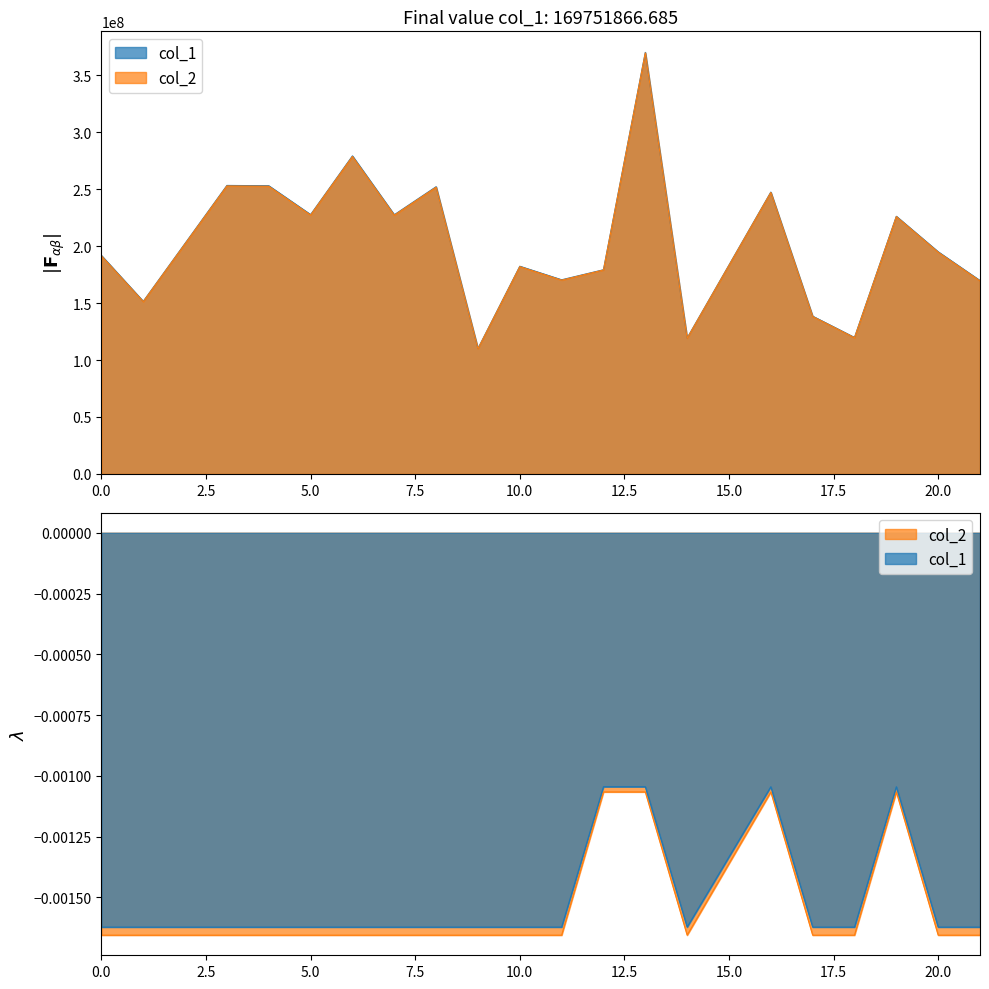

Does the chart display data point markers on the line(s)?

No